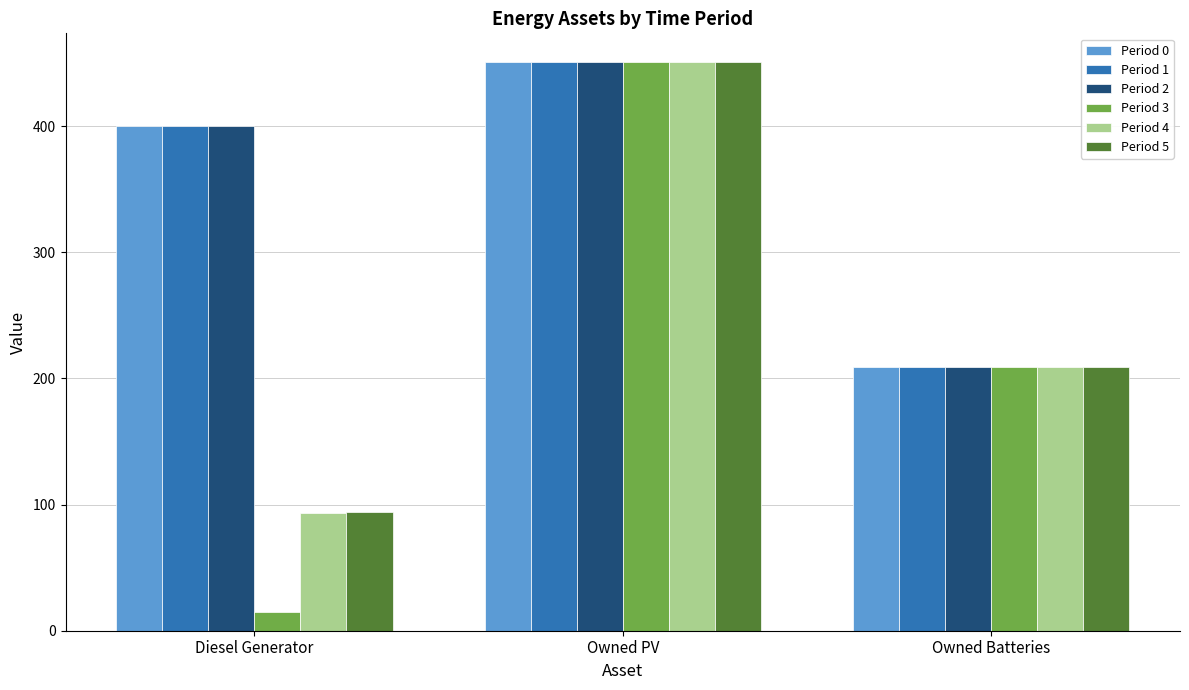

Rank the categories by Period 5 value from highest to lowest.

Owned PV, Owned Batteries, Diesel Generator